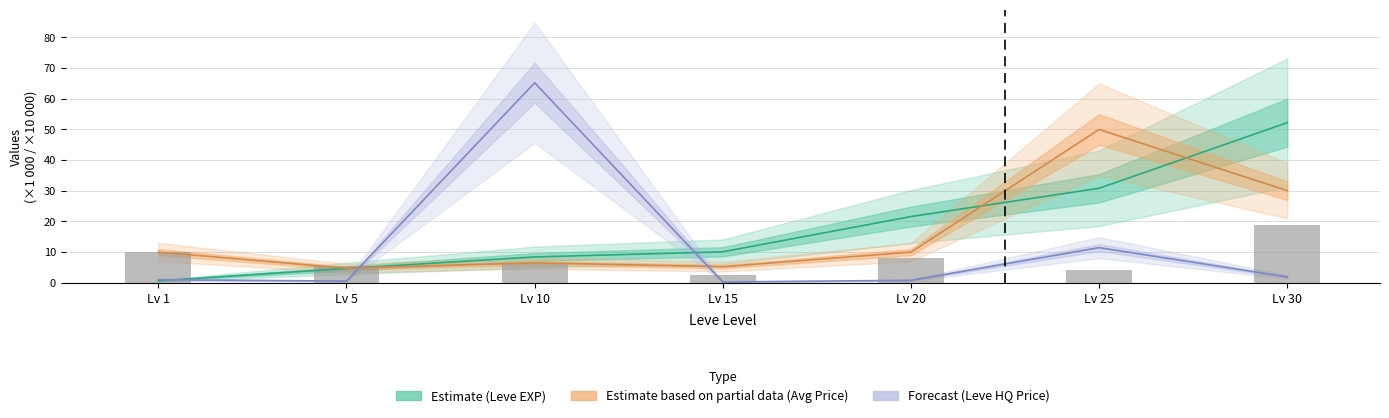

Reading left to right, what are all the values shown in this chart?

10.0	5.5	6.5	2.6	8.0	4.2	19.0